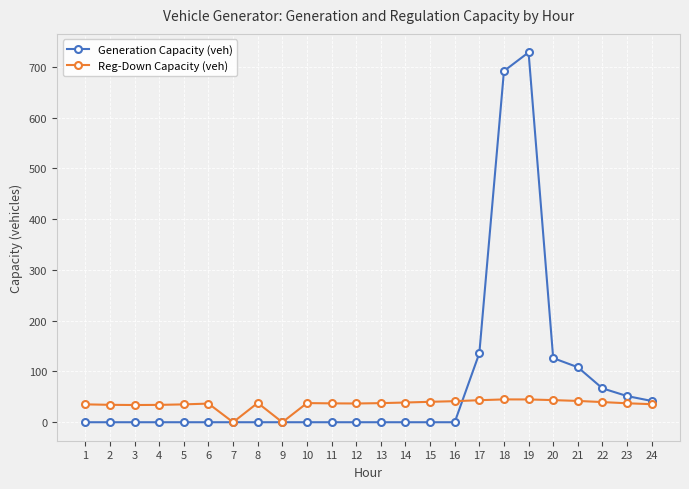

Count the number of data series in this chart.

2